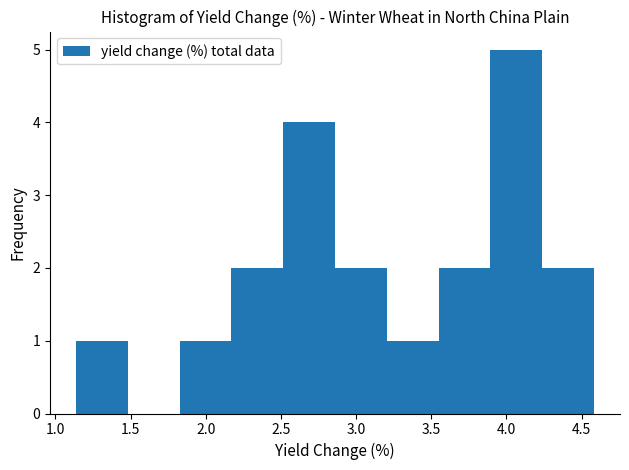

Reading left to right, list every bar in this chart as the range it spans on the x-axis followed by its height. Neither the bar edges nor the heights are printed on the chart, so give them approximately, as read against the axes.

1.15 to 1.50: 1
1.50 to 1.85: 0
1.85 to 2.15: 1
2.15 to 2.50: 2
2.50 to 2.85: 4
2.85 to 3.20: 2
3.20 to 3.55: 1
3.55 to 3.90: 2
3.90 to 4.25: 5
4.25 to 4.60: 2